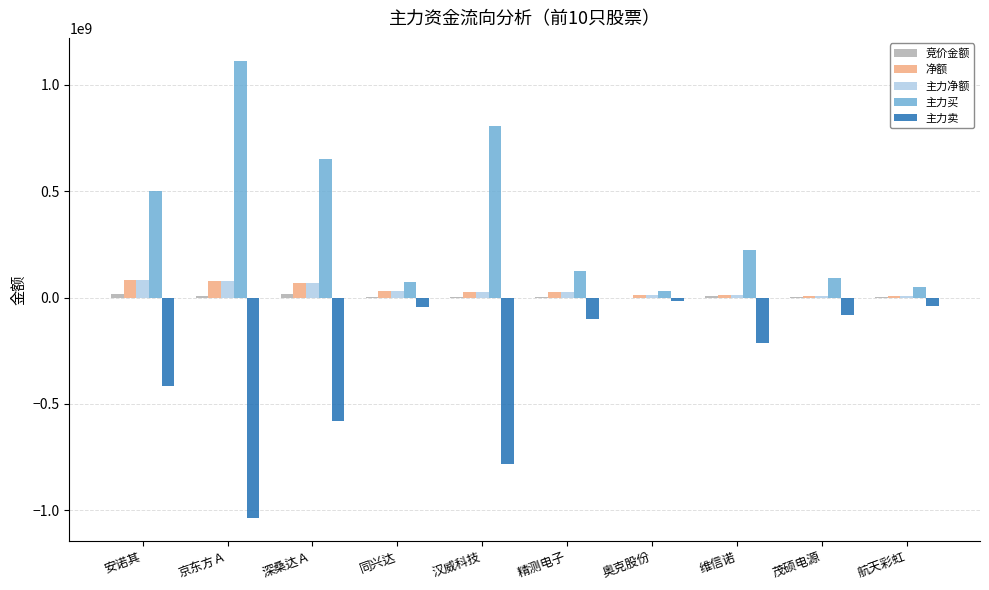

What is the maximum value shown in the chart?

1113810599